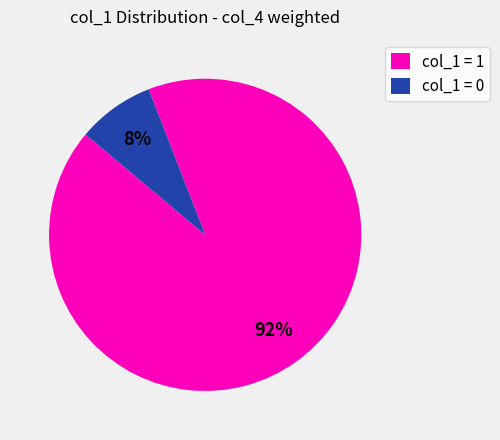

Is it true that col_1 = 0 is 14% of the pie?

False